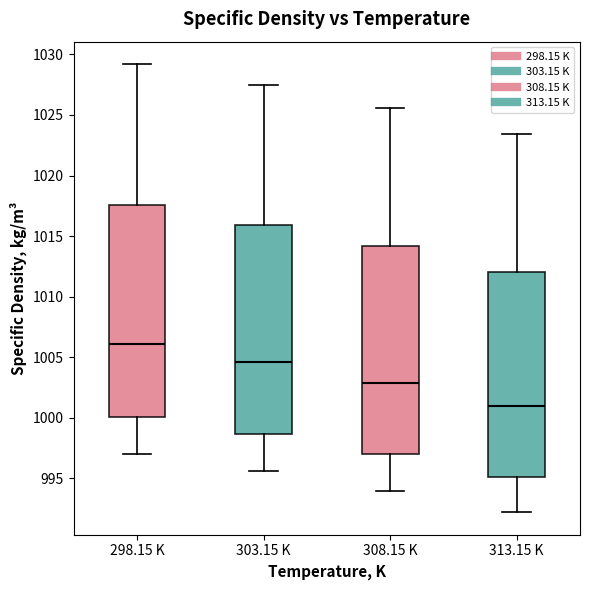

Where does the median line of the box for 308.15 K sit on the y-axis? The values are not printed on the chart, so give them approximately, as read against the axis.

1003.0